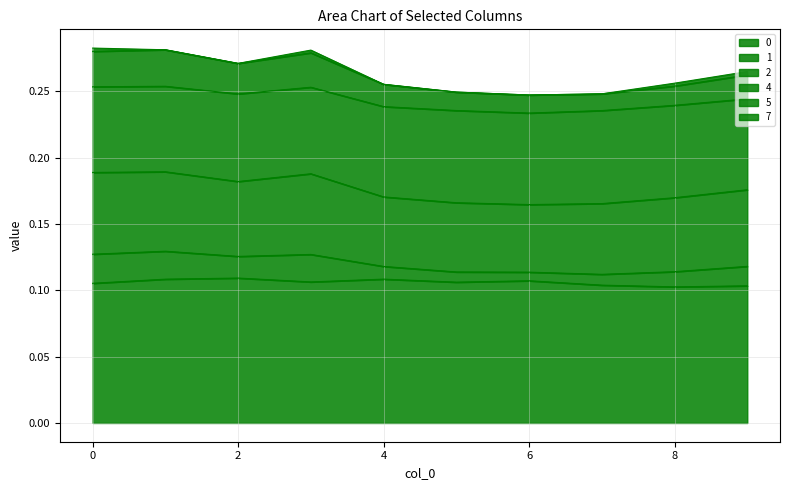

Does the chart display data point markers on the line(s)?

No